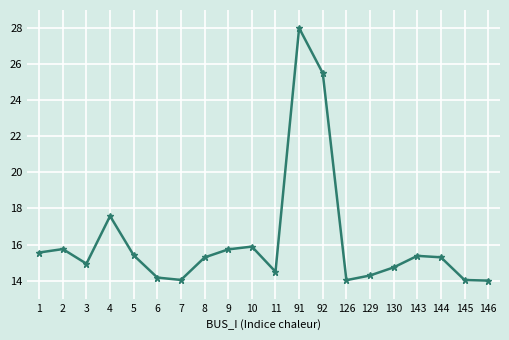

What is the sum of the values at 6 and 11?

28.7